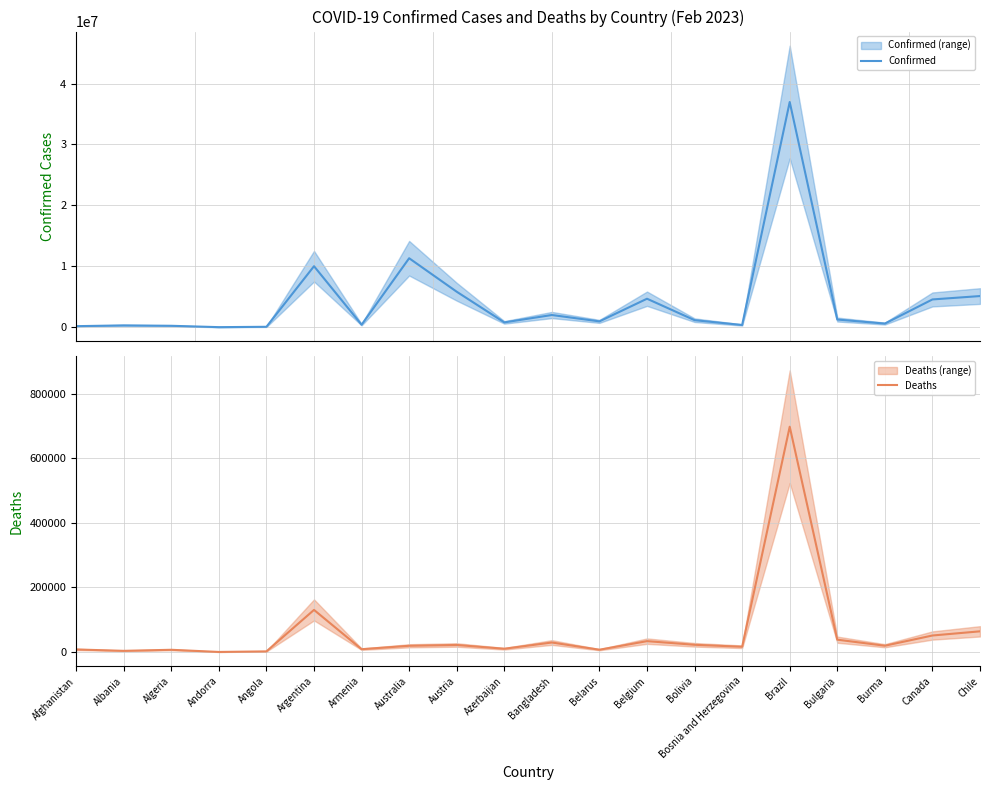

At which category does Confirmed reach its first local valley?

Andorra